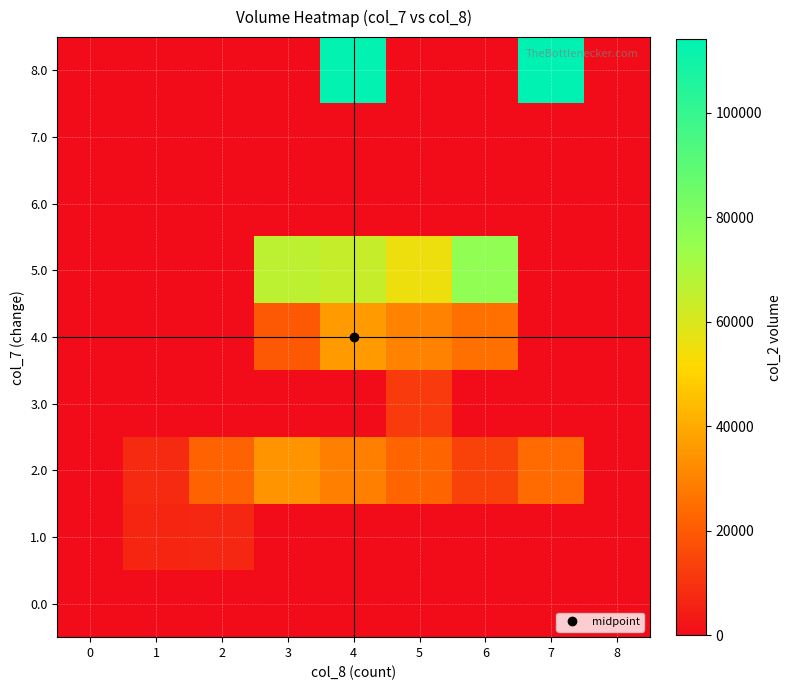

What is the difference between the highest and lowest values at 5?

55370